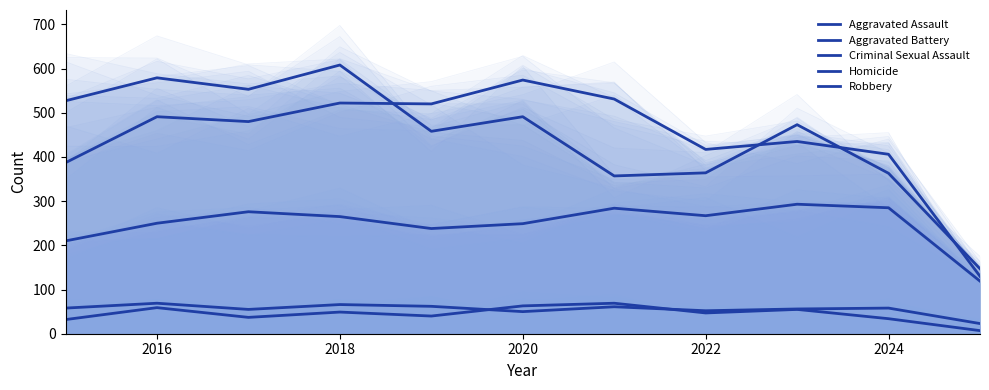

What are all the series names shown in the legend?

Aggravated Assault, Aggravated Battery, Criminal Sexual Assault, Homicide, Robbery